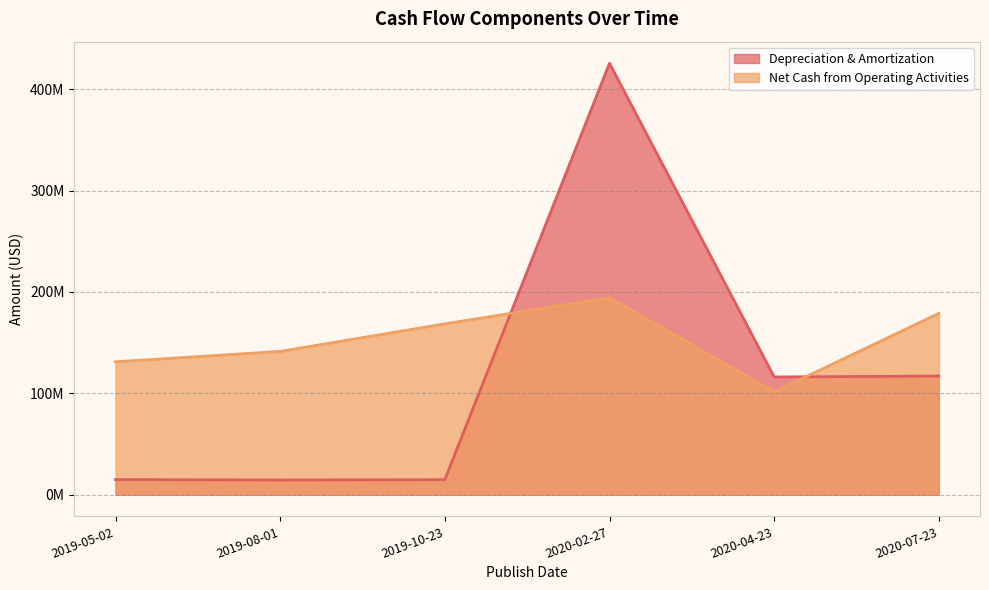

Between 2019-10-23 and 2020-02-27, which series saw the biggest shift?

Depreciation & Amortization